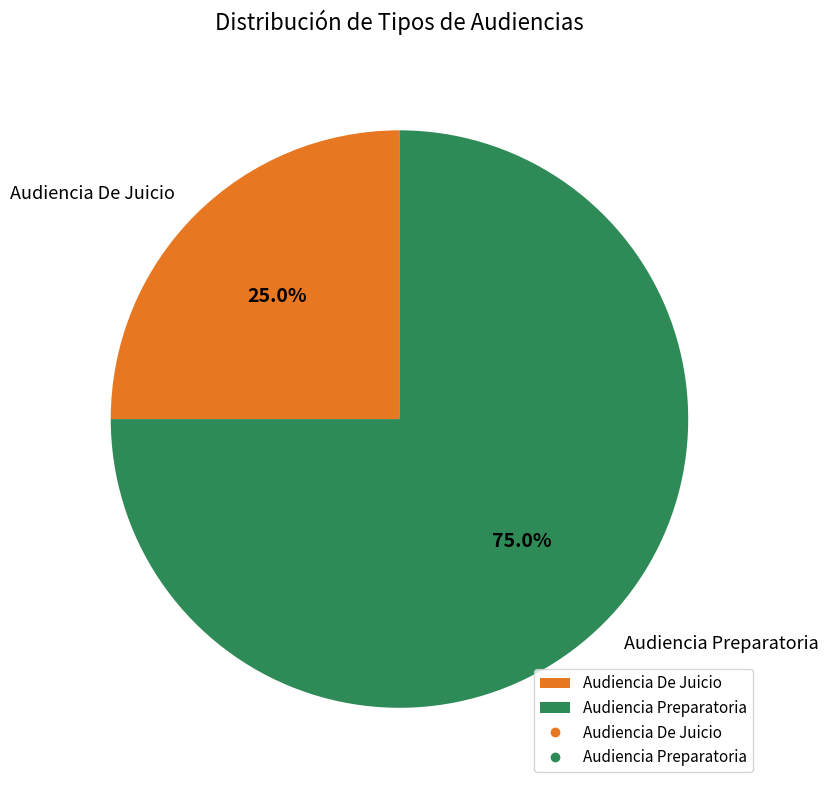

The Audiencia De Juicio slice represents 40% of the pie. True or false?

False